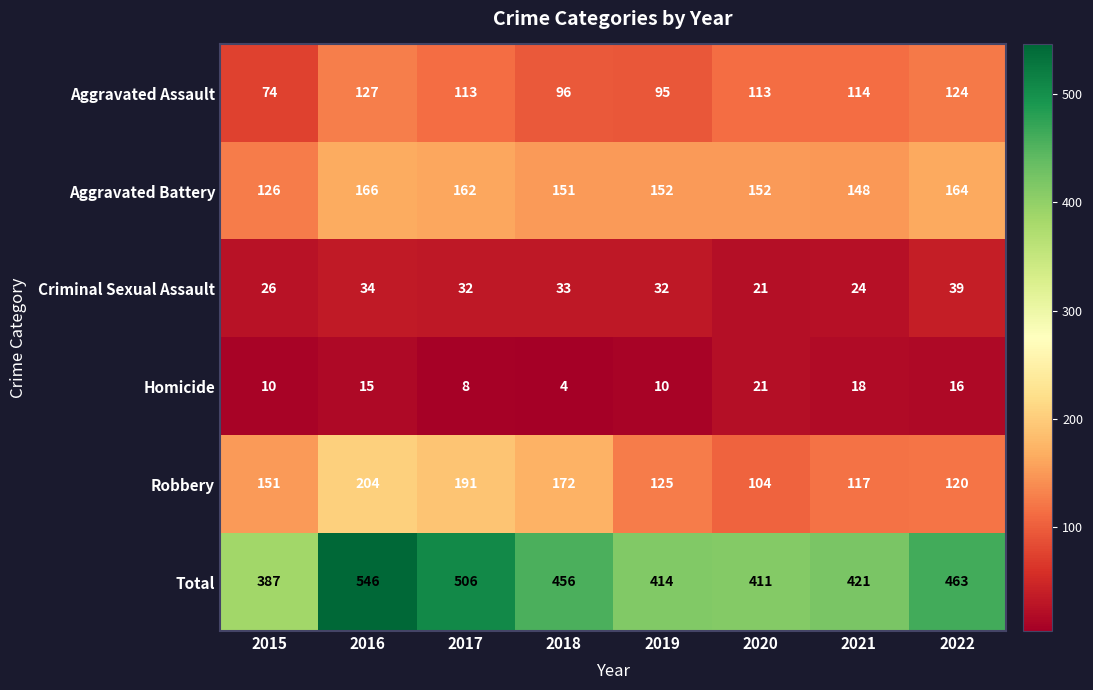

Is the value of Criminal Sexual Assault at 2022 greater than the value of Robbery at 2015?

No